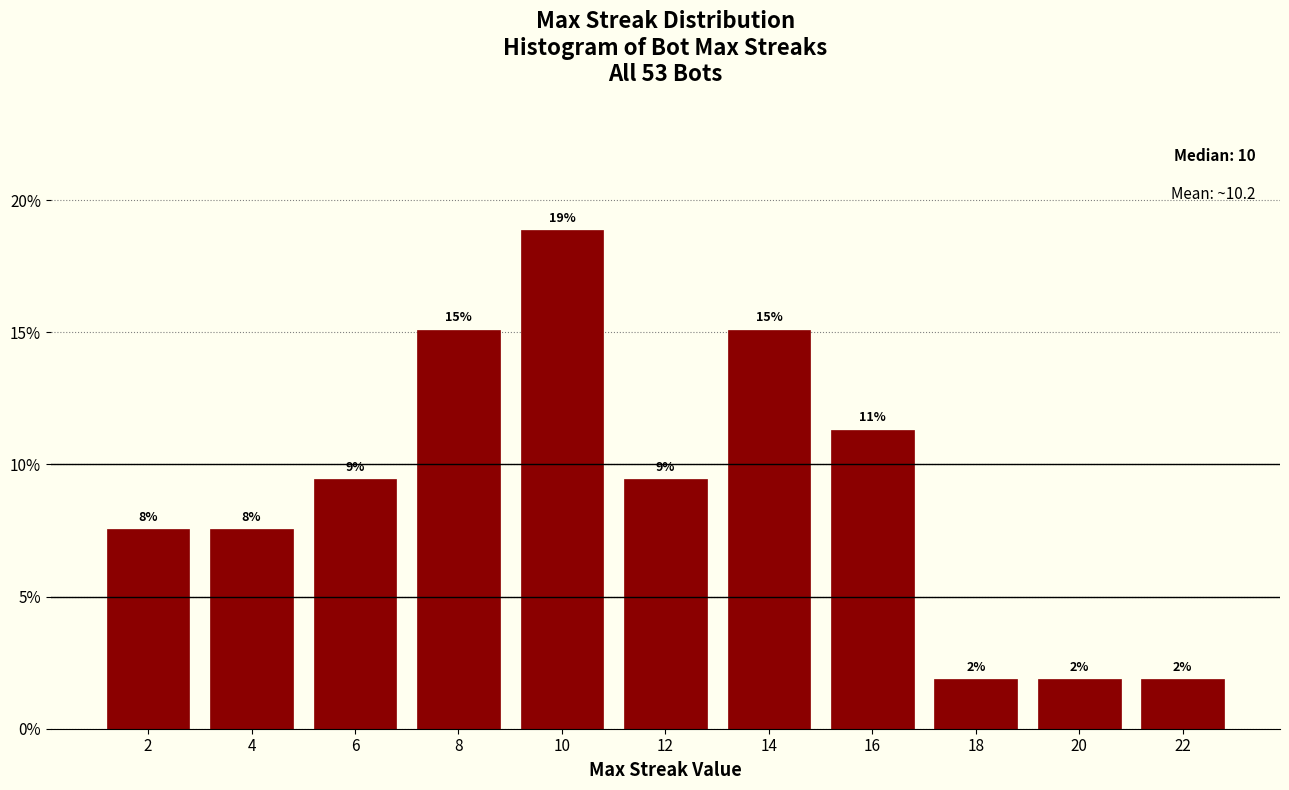

How many bars are there in total?

11